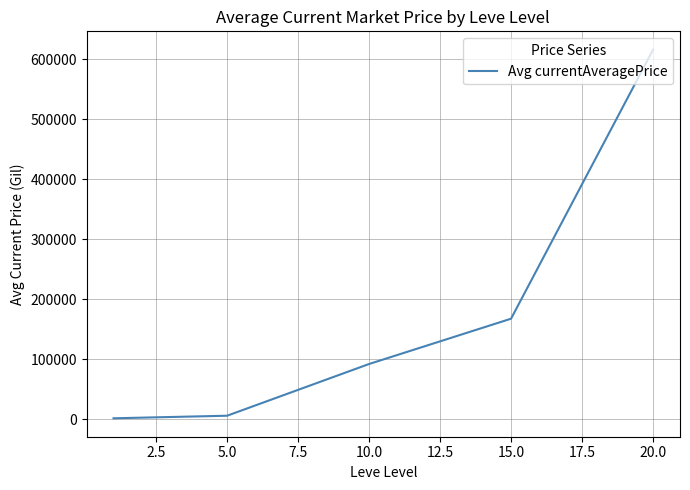

What is the difference between the maximum and minimum values?

613836.9